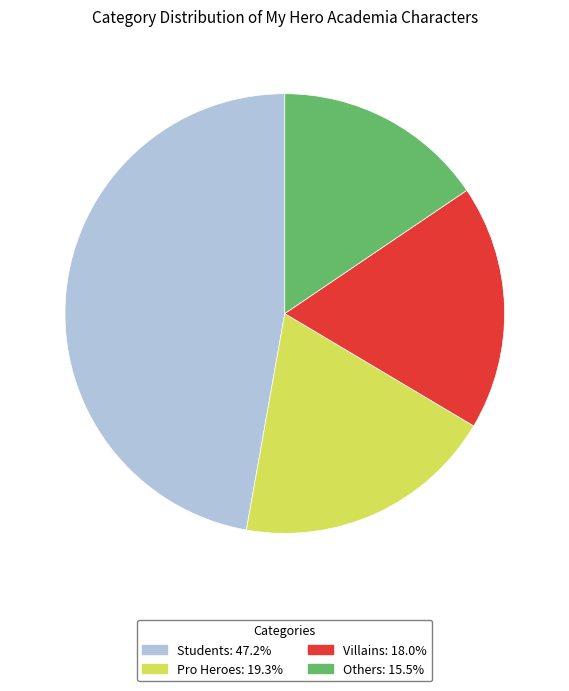

Rank the categories by value from lowest to highest.

Others, Villains, Pro Heroes, Students